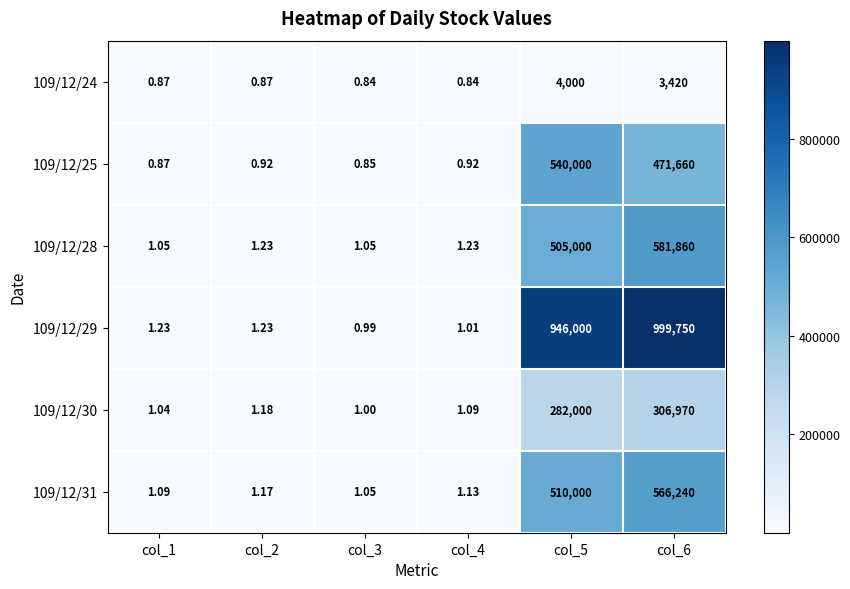

Which series has the largest total across all categories?

109/12/29